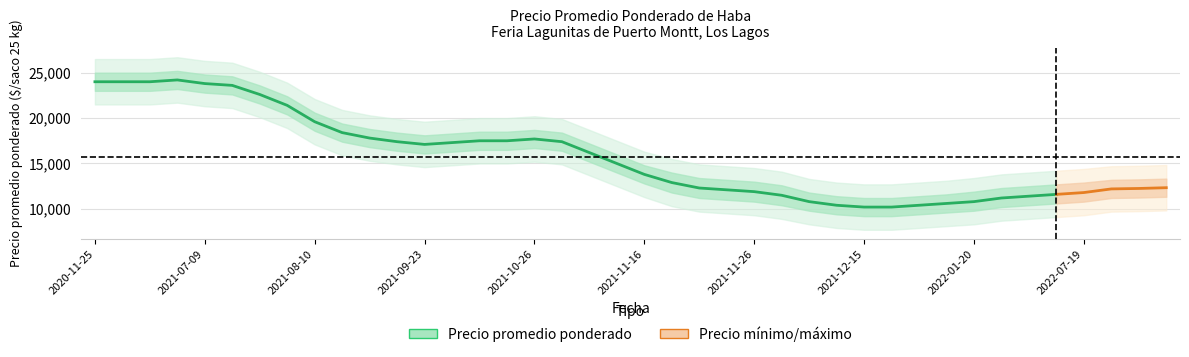

What is the total value across all series at 2021-12-09?

33000